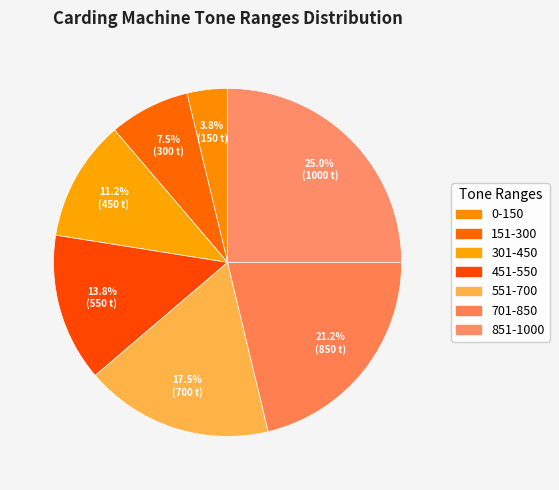

Count the number of slices in the pie.

7